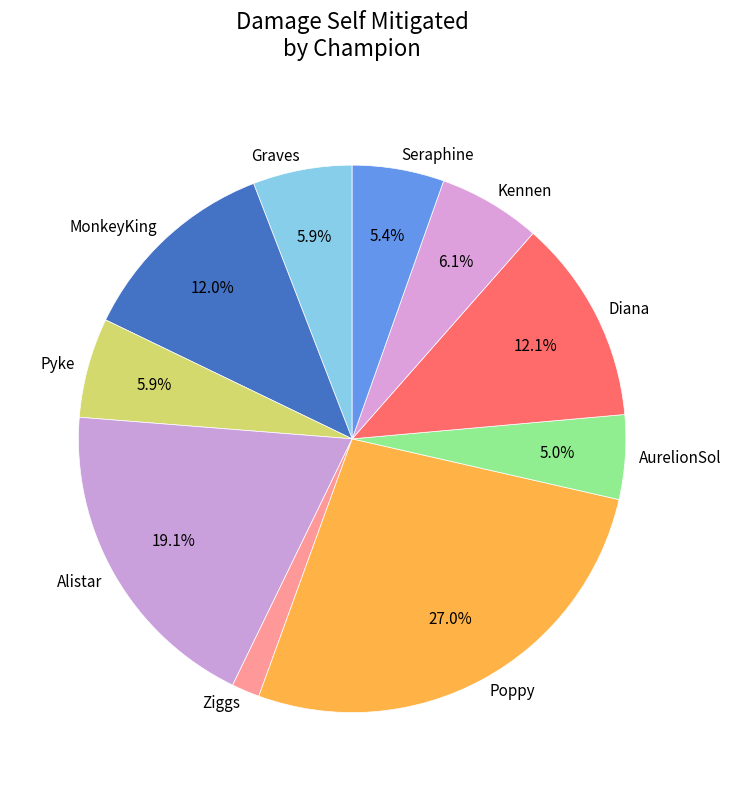

Is the sum of AurelionSol and Diana greater than half?

No